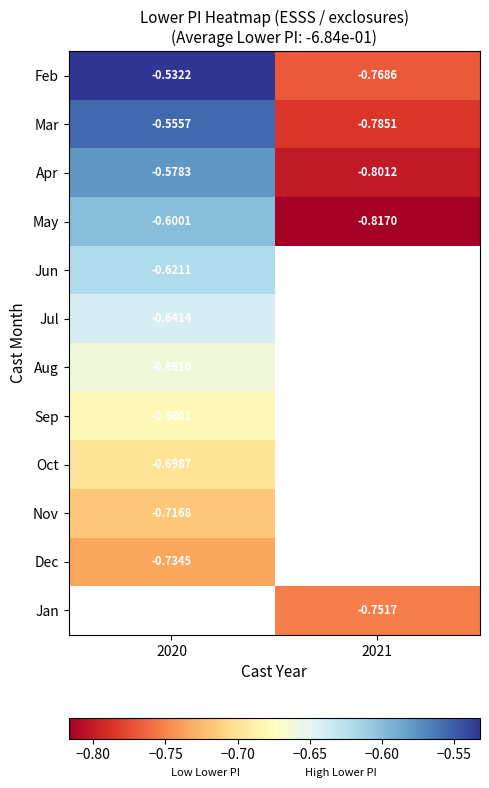

How many distinct data groups are displayed?

12